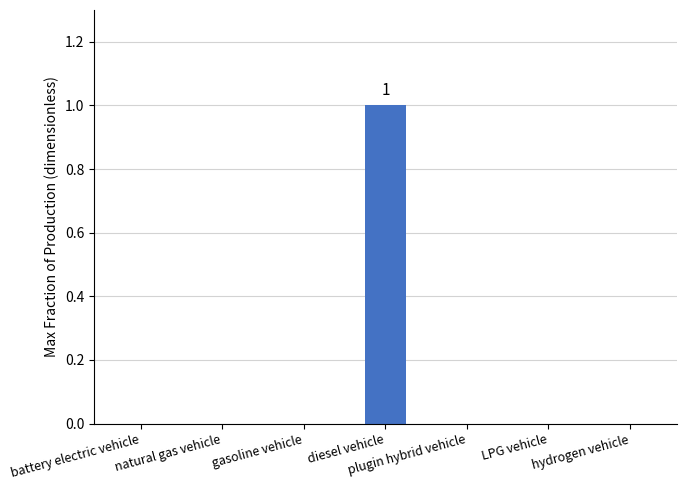

Reading left to right, transcribe all the data shown in this chart.

battery electric vehicle=0	natural gas vehicle=0	gasoline vehicle=0	diesel vehicle=1	plugin hybrid vehicle=0	LPG vehicle=0	hydrogen vehicle=0